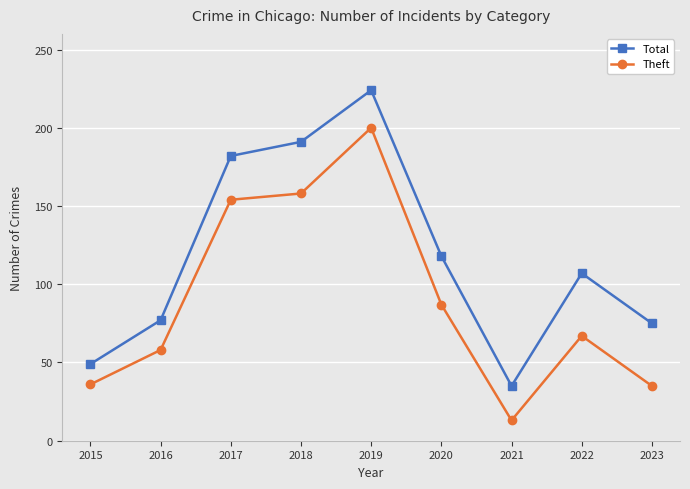

Is it true that Total equals 49 at 2015?

True